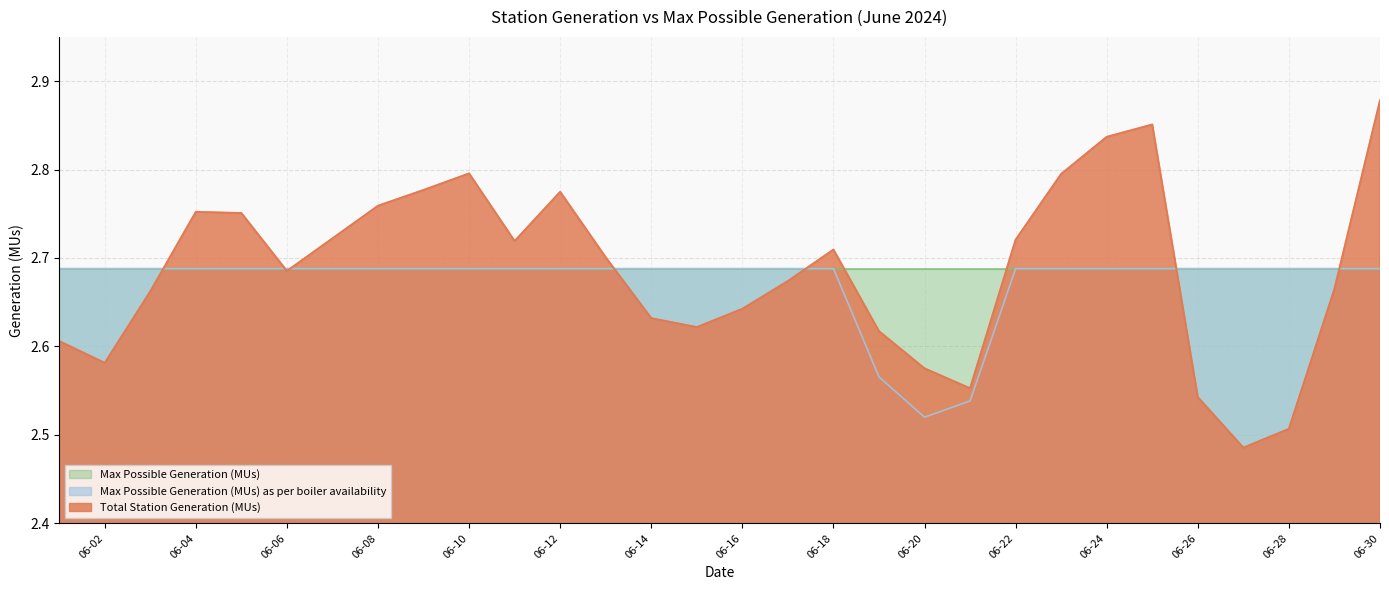

True or false: Max Possible Generation (MUs) as per boiler availability has a value of 1.7 at 06-14.

False